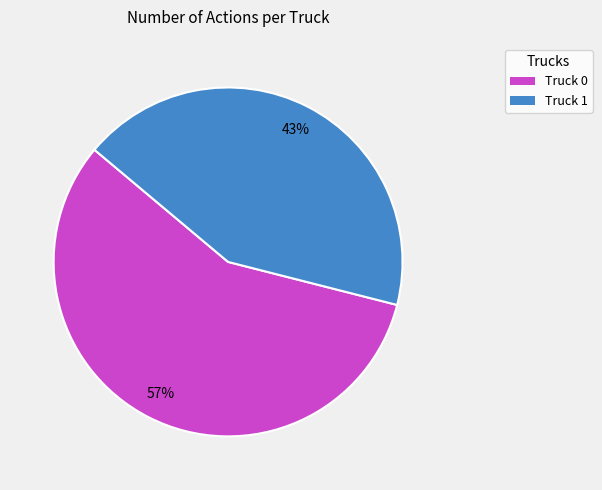

True or false: Truck 1 accounts for 43% of the total.

True